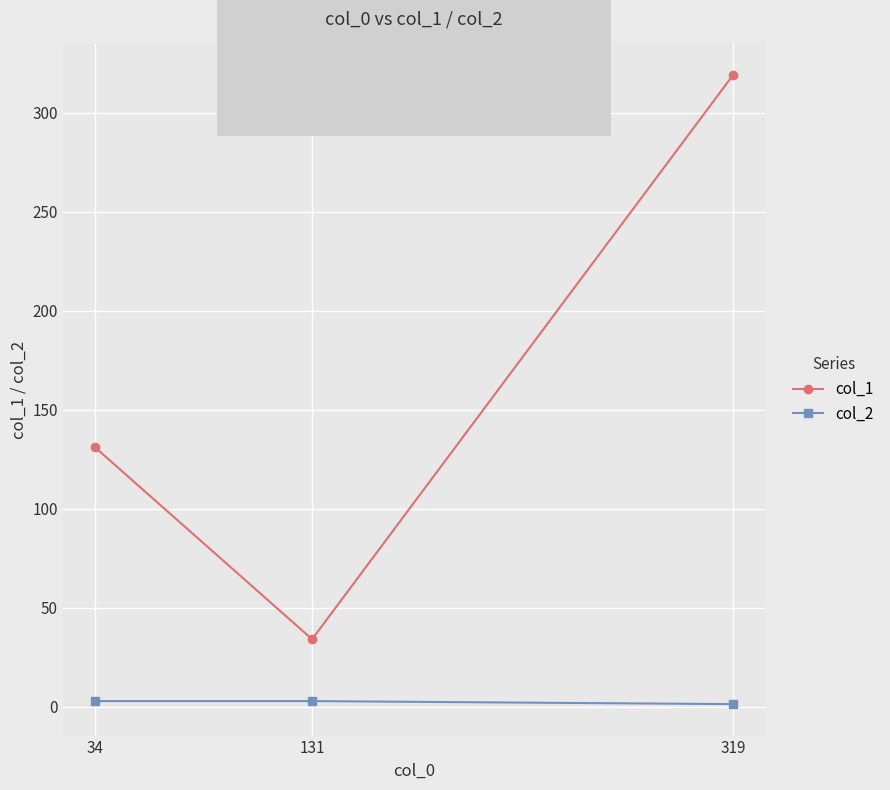

Is this an area chart (filled region under the line)?

No